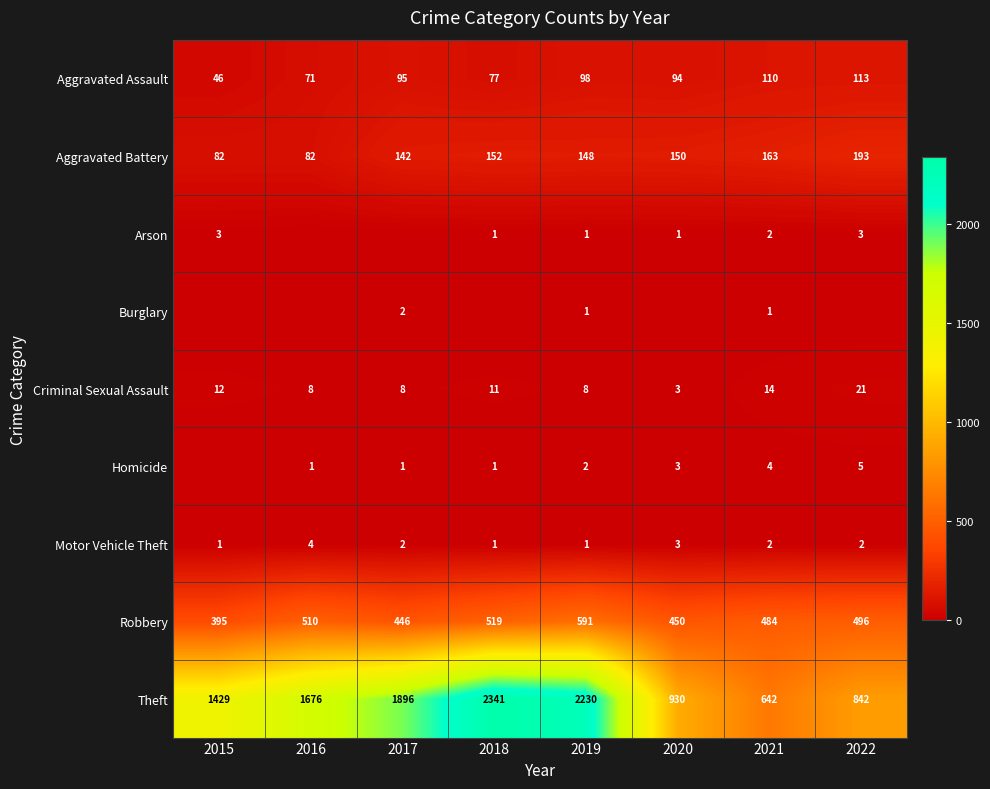

What is the spread (max minus min) of values at 2020?

930